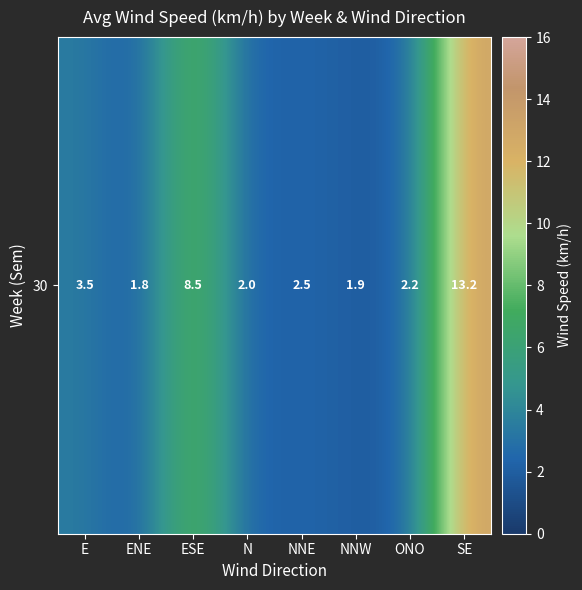

Read the value at SE.

13.2